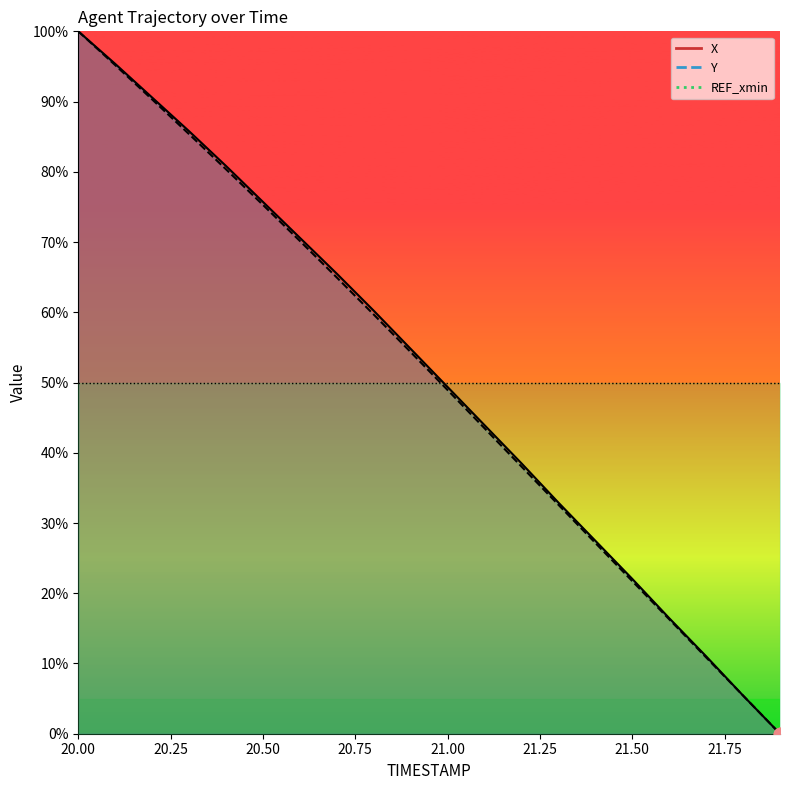

Which series reaches the maximum Y coordinate?

X